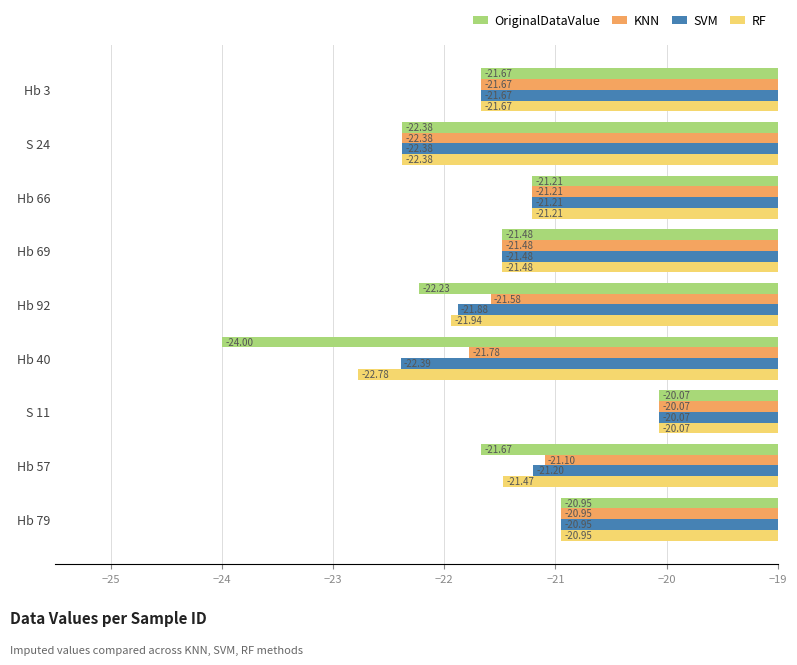

How many data points in KNN are above -21?

2